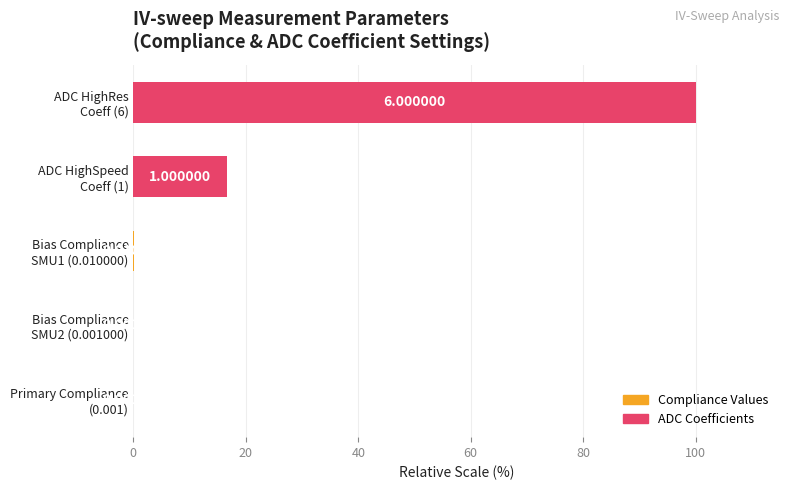

Which label corresponds to the largest value in the chart?

ADC HighRes
Coeff (6)